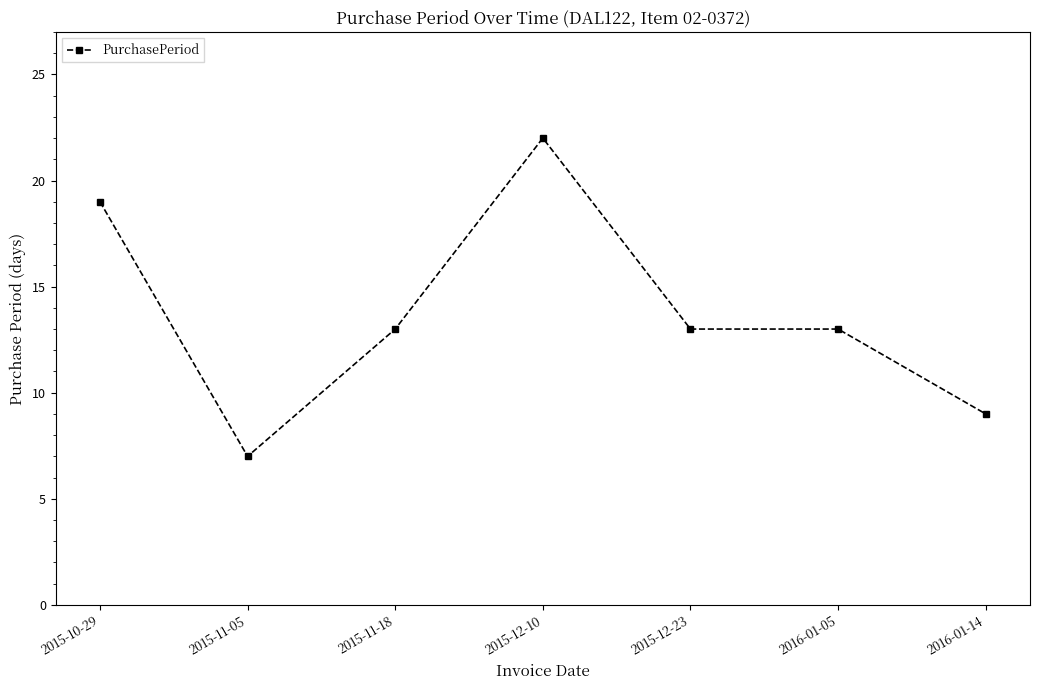

Where is the first local minimum?

2015-11-05